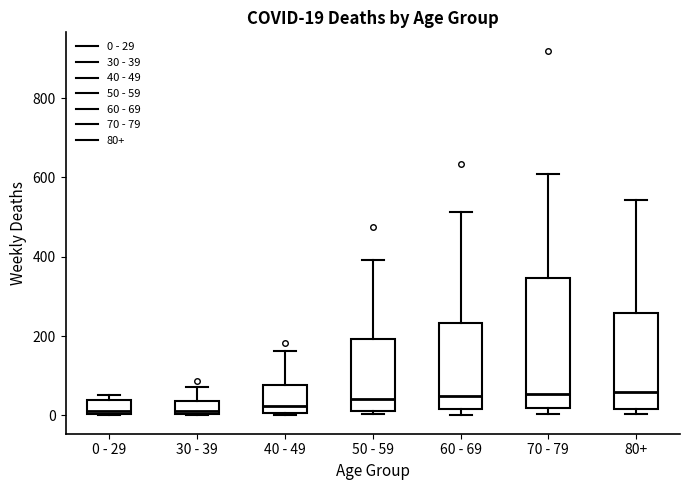

Which box is the tallest, from its lower edge to its upper edge?

70 - 79